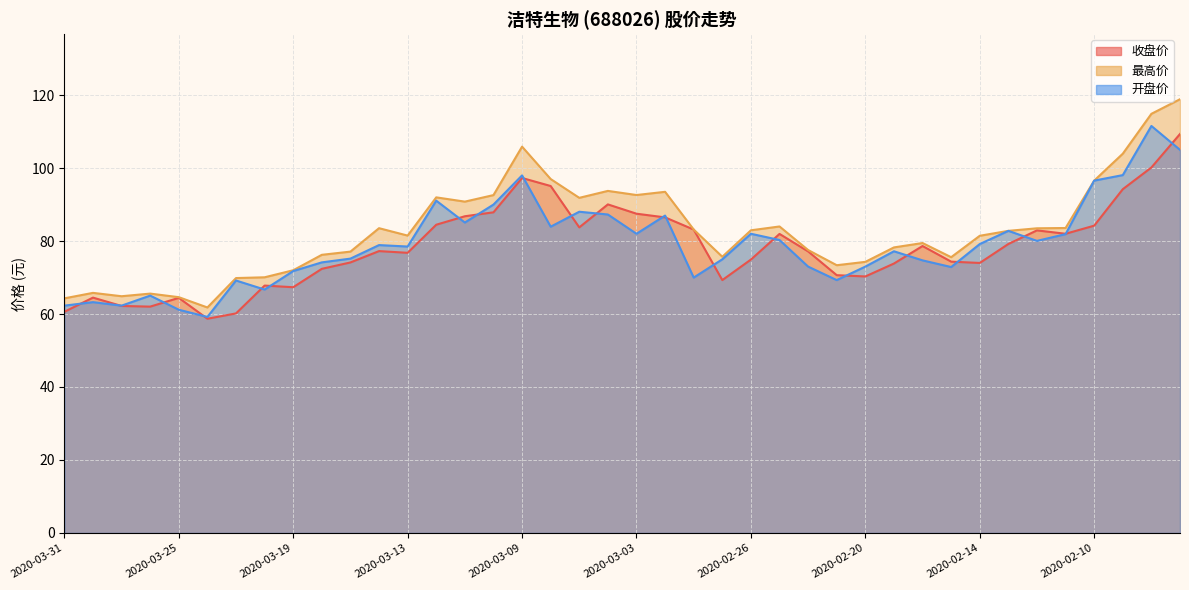

What is the value of the 开盘价 point at the 34th from the left?

82.8